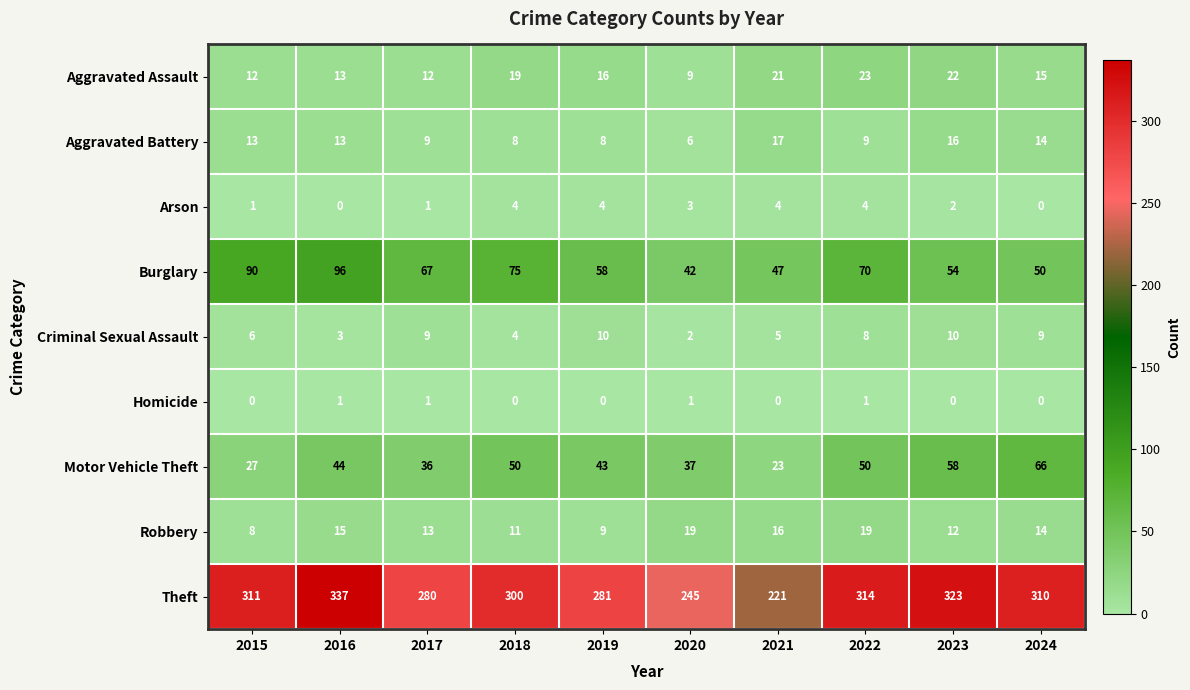

What is the maximum value shown in the chart?

337